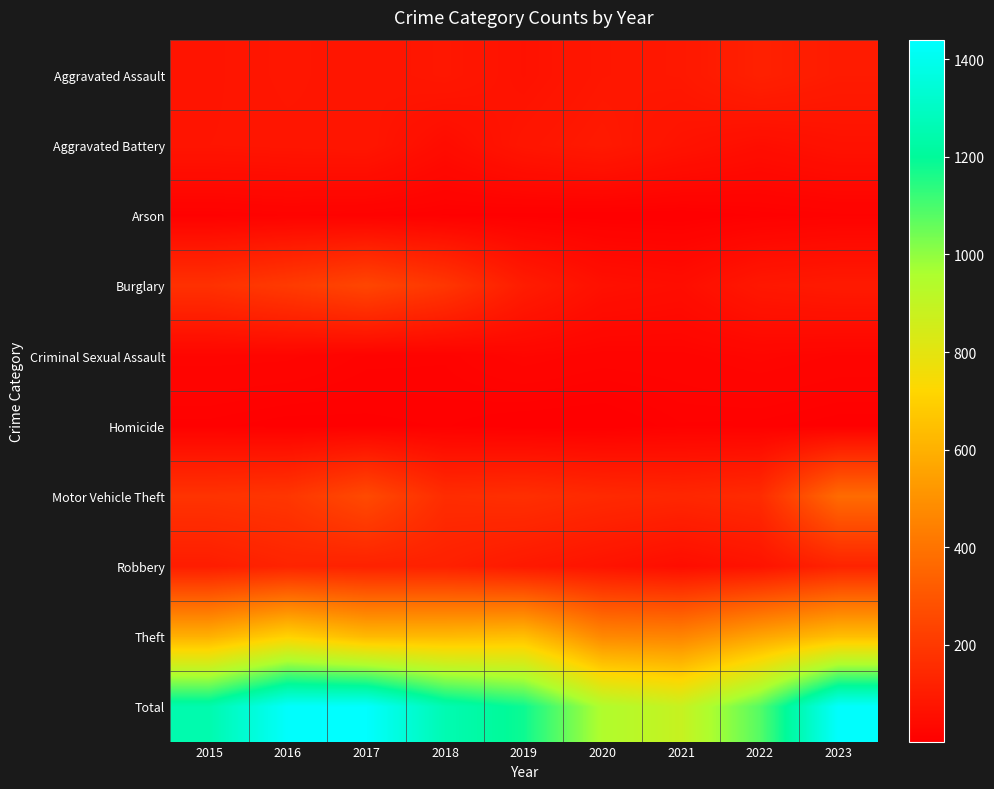

Which series changed the most between 2016 and 2022?

Total